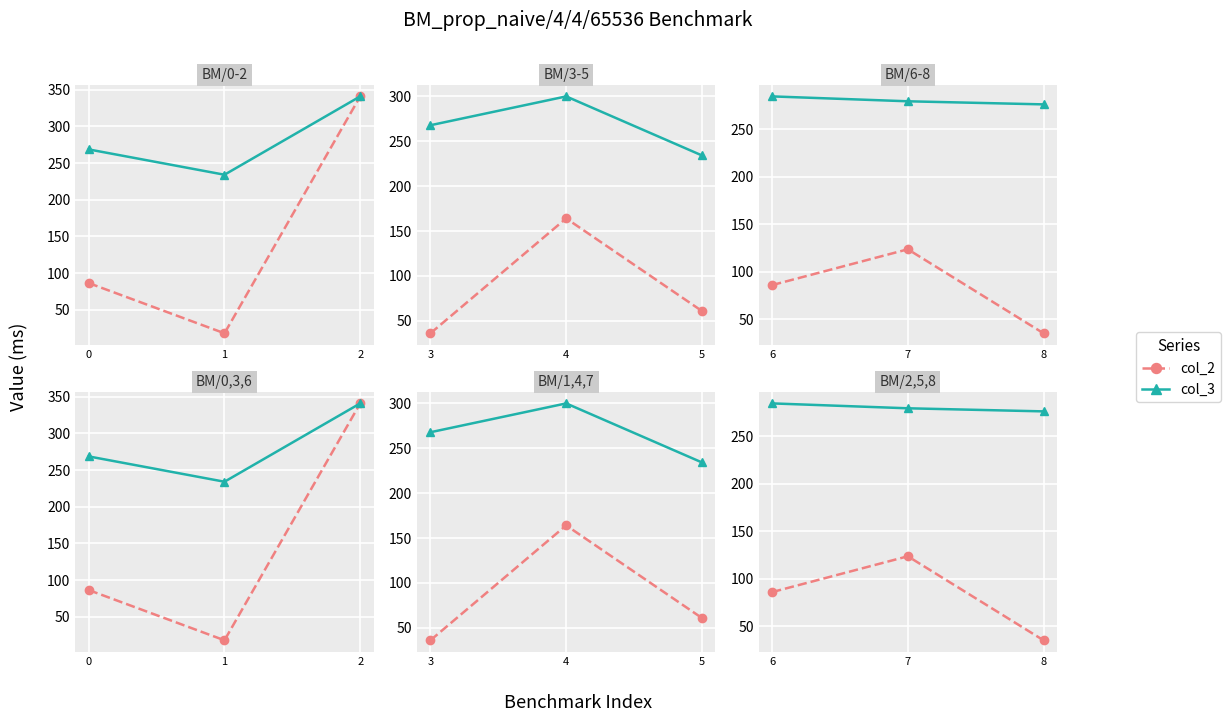

Which series has the largest total across all categories?

col_3